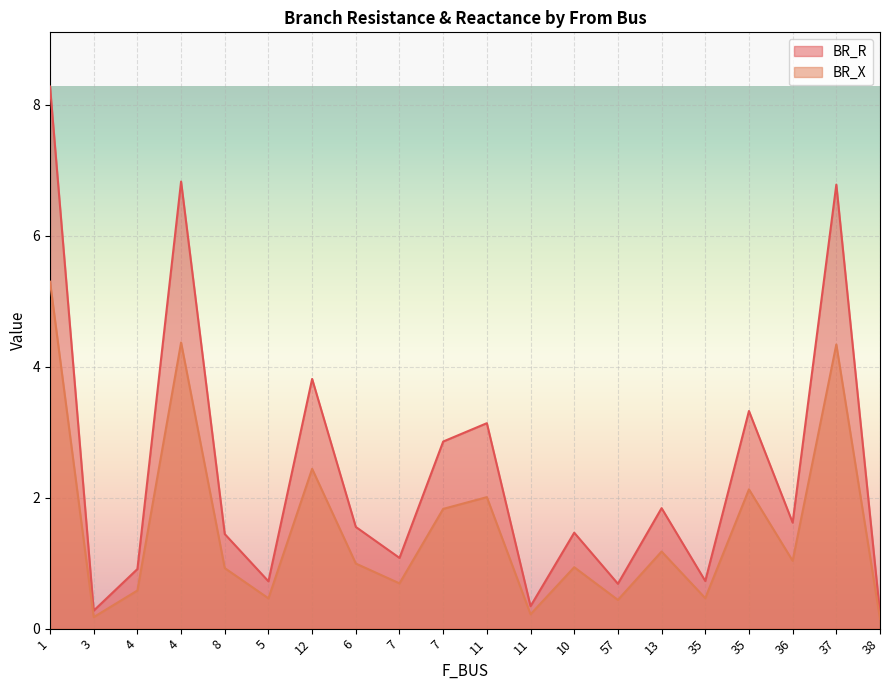

The value of BR_R at 7 is 2.9. True or false?

True